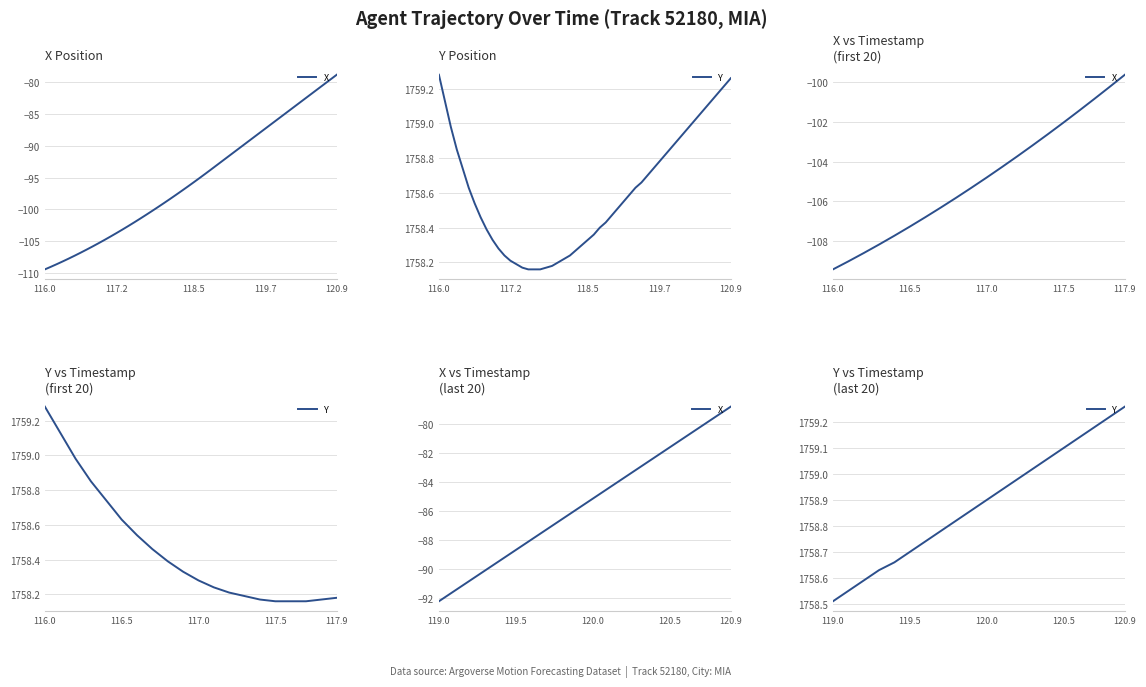

True or false: Y and X cross at least once.

False